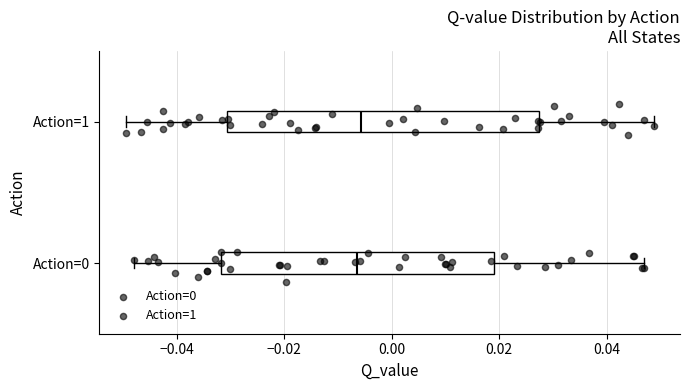

Comparing the boxes themselves (not the whiskers), which one is the widest?

Action=1